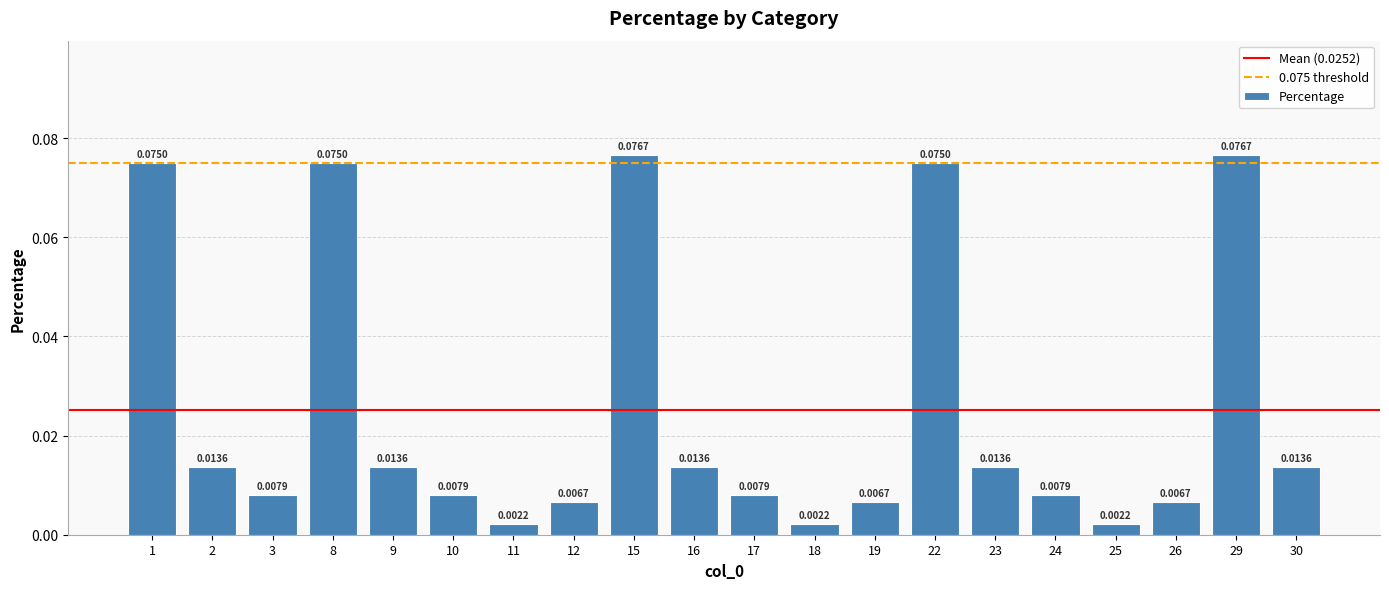

What is the sum of all values?

0.5